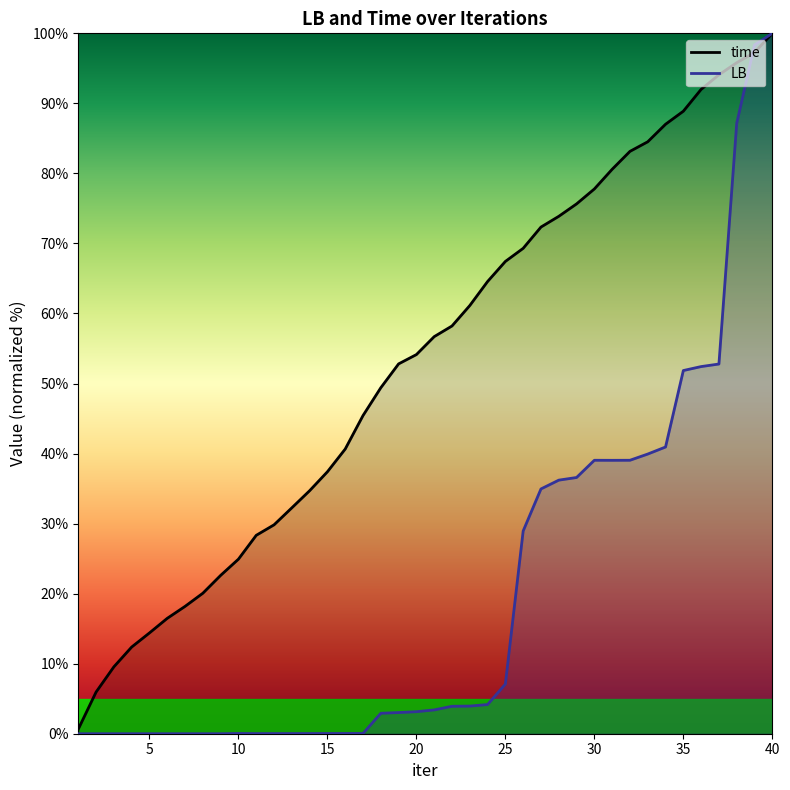

How many interior local valleys does the LB series have?

2